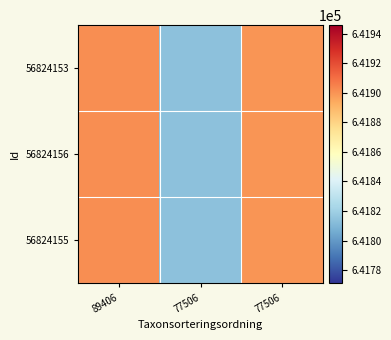

Reading left to right, what are all the values shown in this chart?

56824153: 89406=641902.1	77506=641814.8	77506=641900.1
56824156: 89406=641902.1	77506=641814.8	77506=641900.1
56824155: 89406=641902.1	77506=641814.8	77506=641900.1